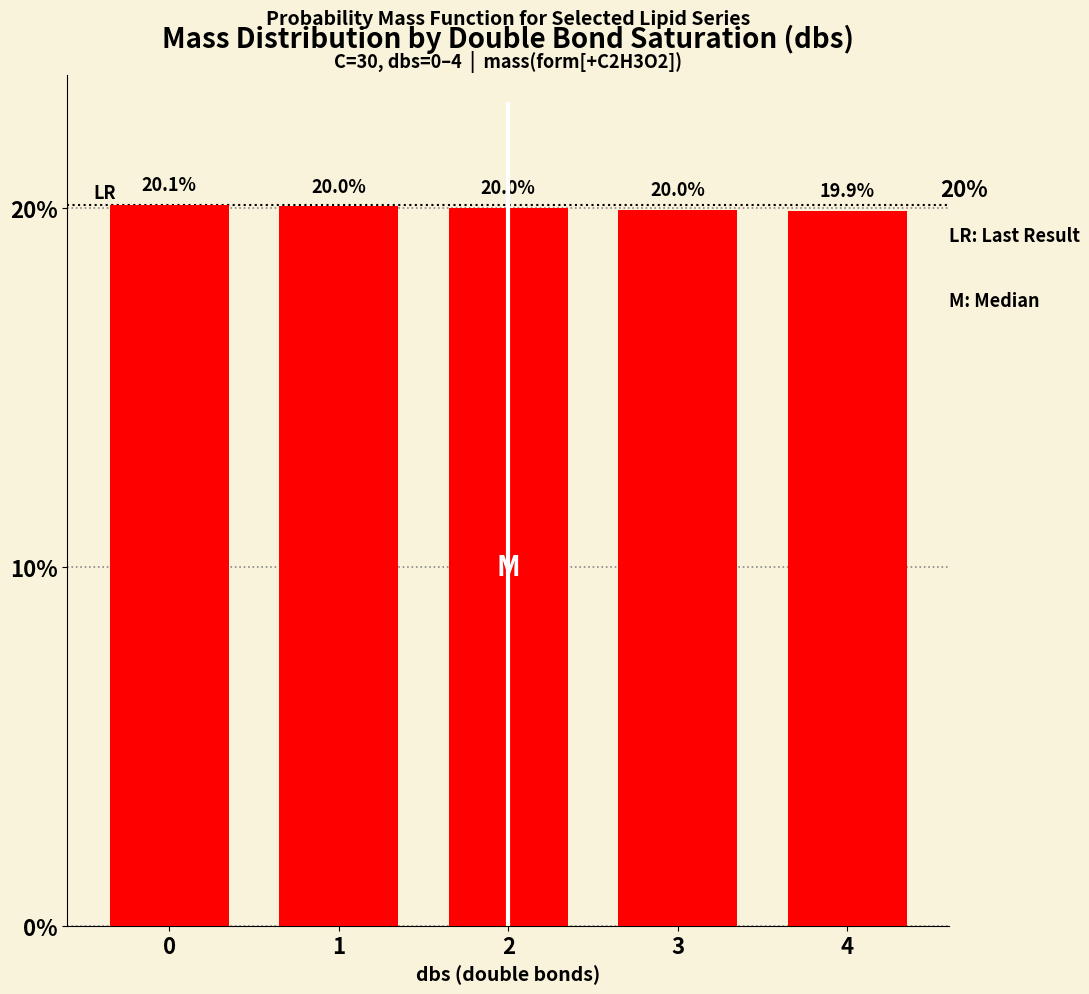

The value at 0 is 11.7. True or false?

False